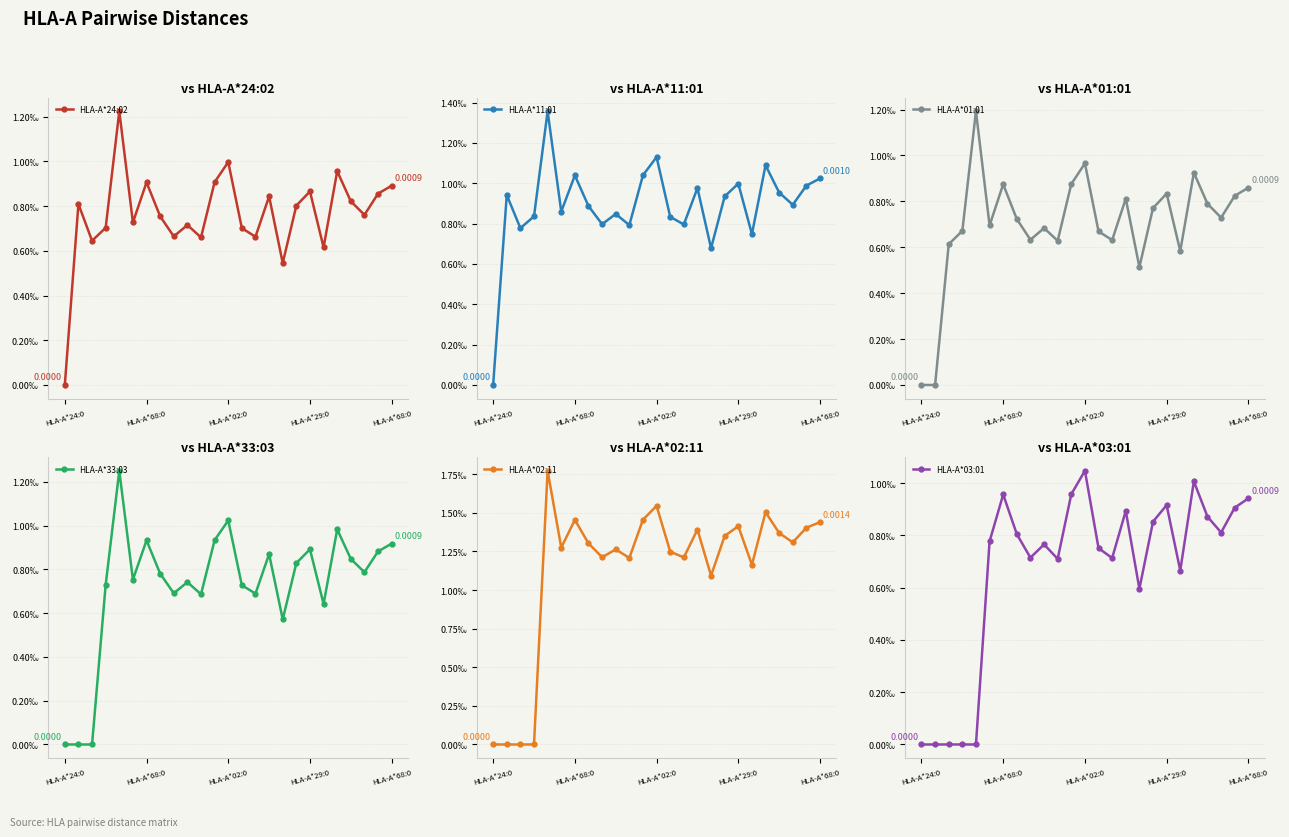

Does the chart have visible grid lines?

Yes